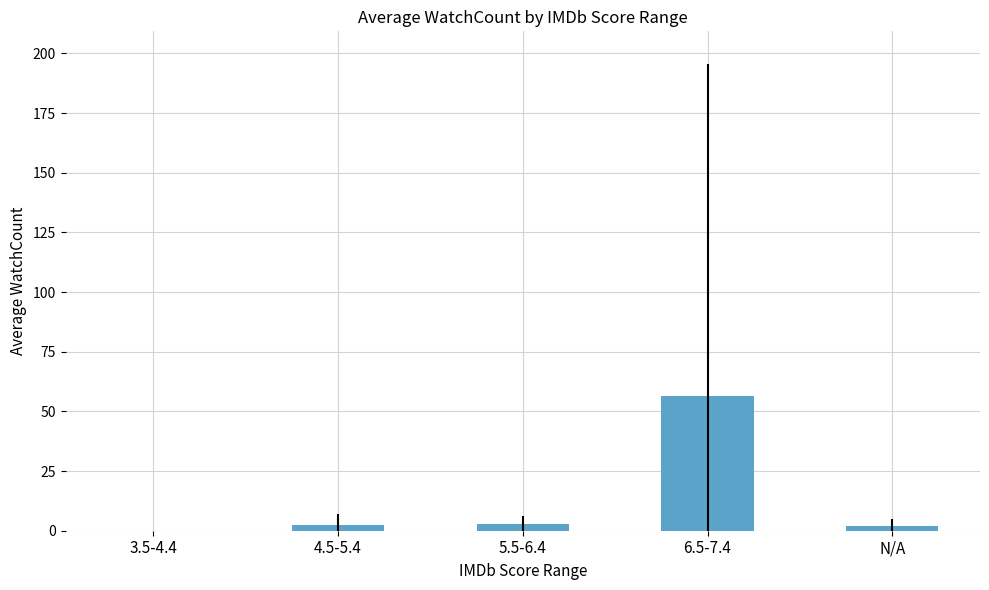

How many series are shown in this chart?

1